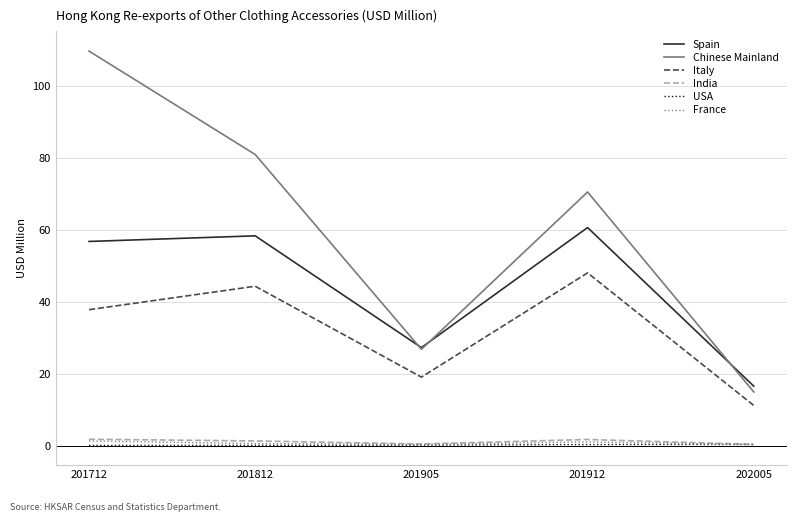

Read the Chinese Mainland value at 201905.

26.8